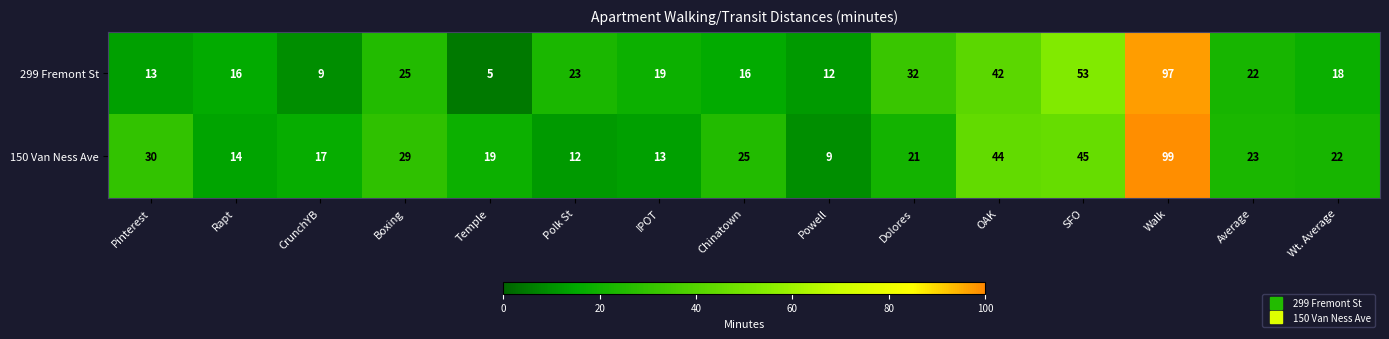

How many distinct data groups are displayed?

2